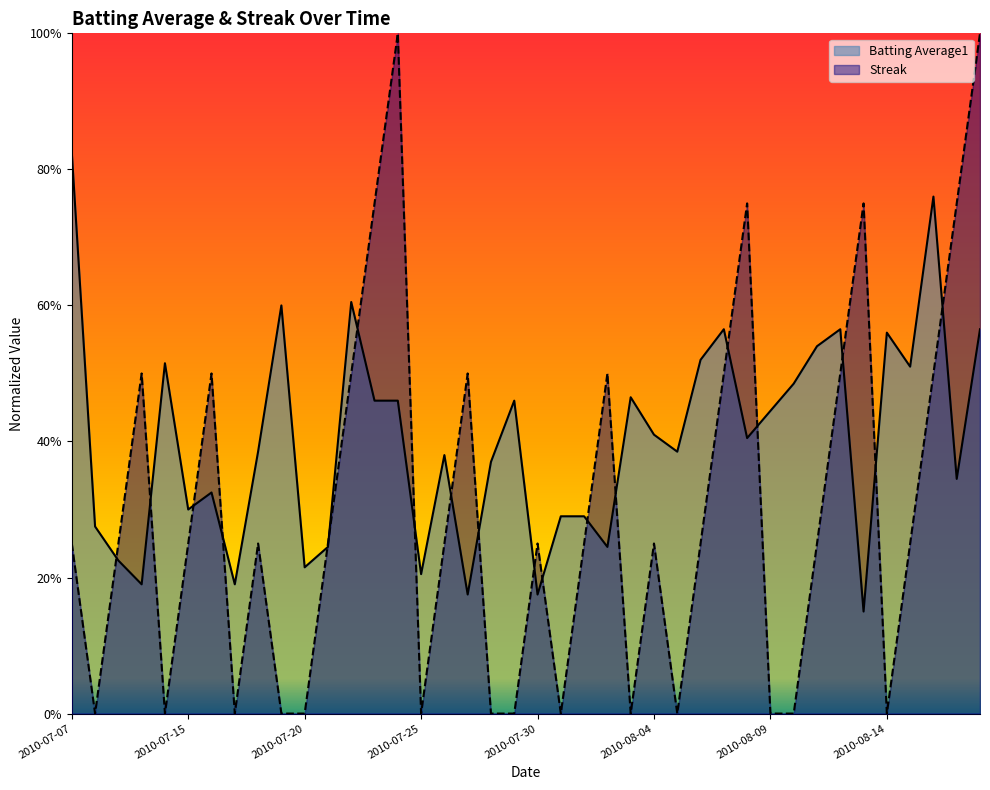

The Batting Average1 series shows 0.2 at 2010-07-20. True or false?

True